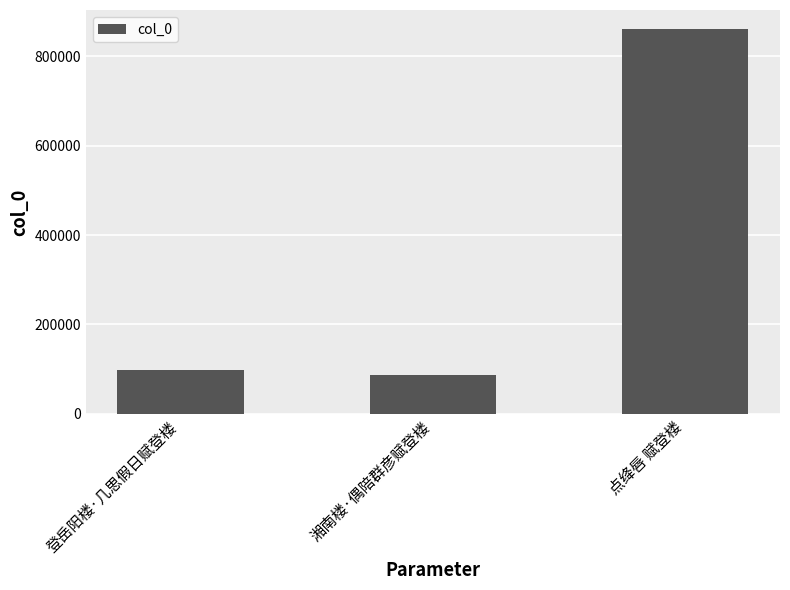

What is the sum of all values?

1043923